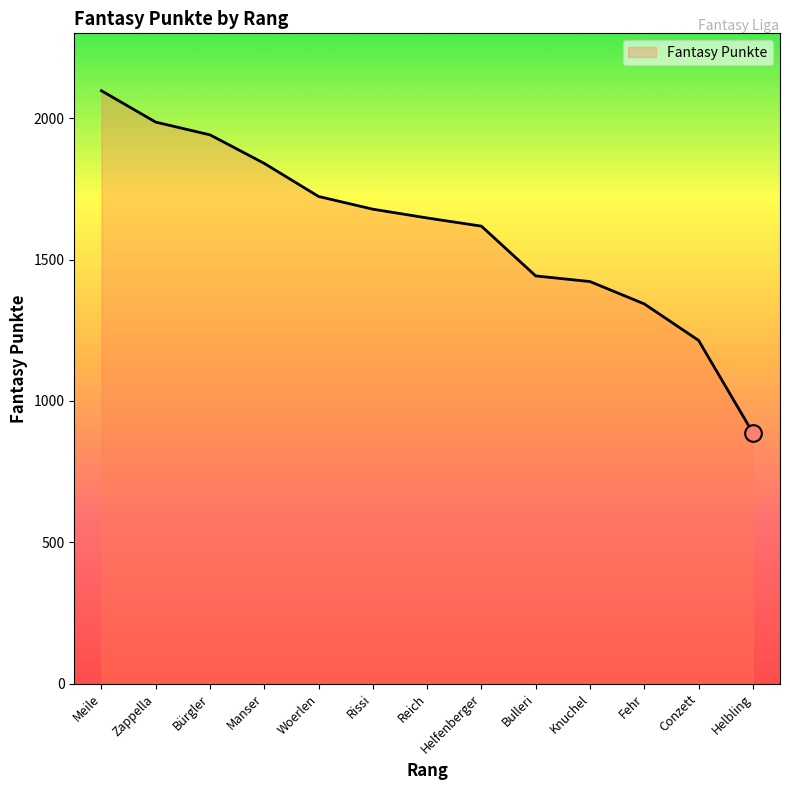

What is the difference between the maximum and minimum values?

1210